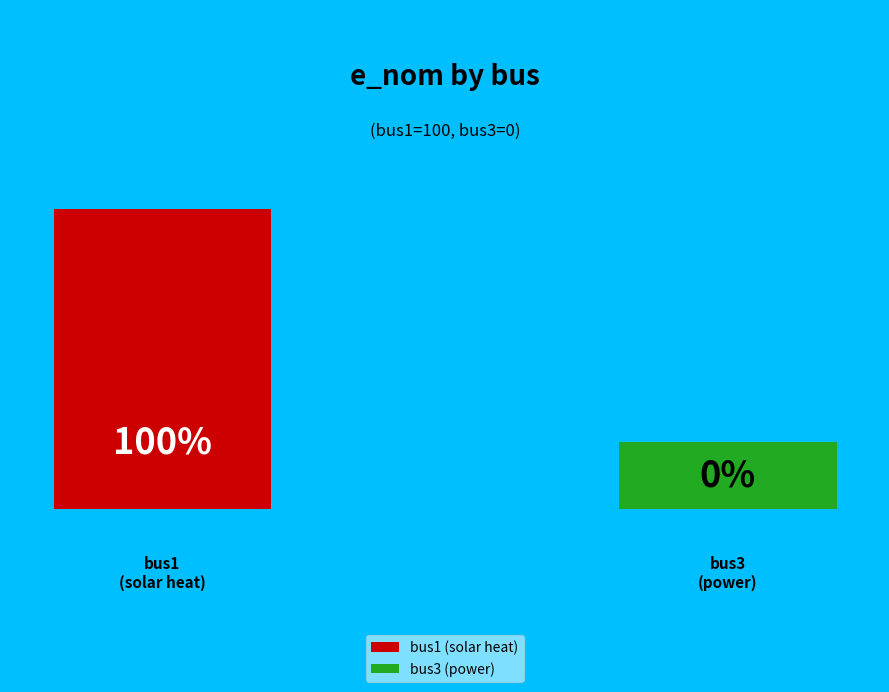

Is bus1 the majority of the pie?

Yes